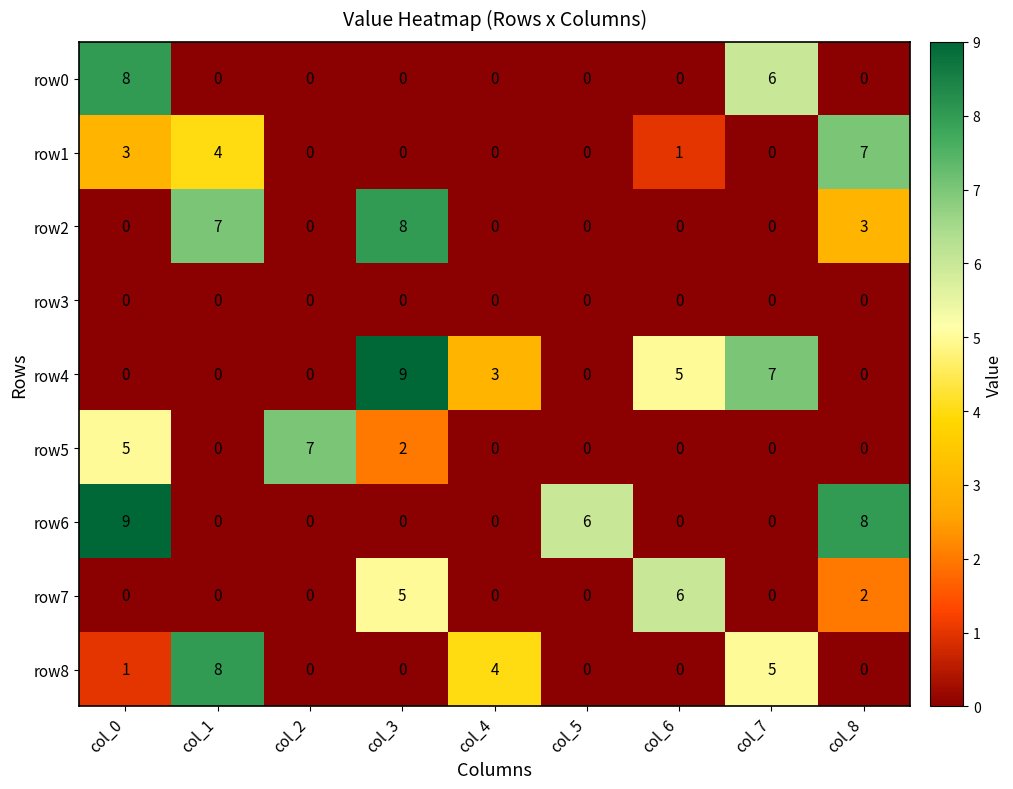

At which category is the sum across all series the highest?

col_0